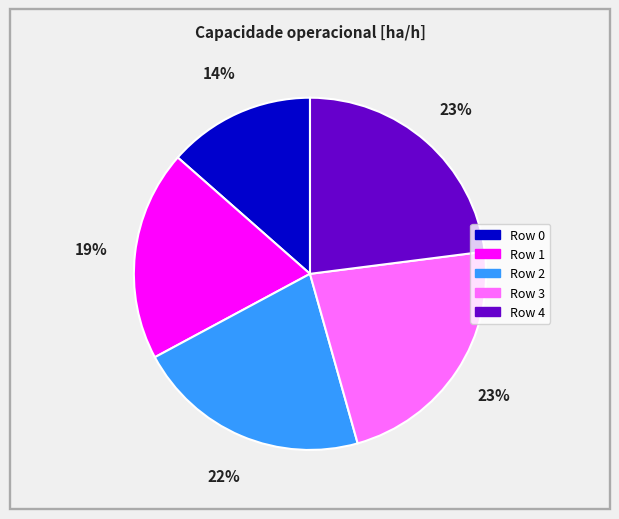

To the nearest percent, what is the difference between the largest and smallest slice percentages?

9%